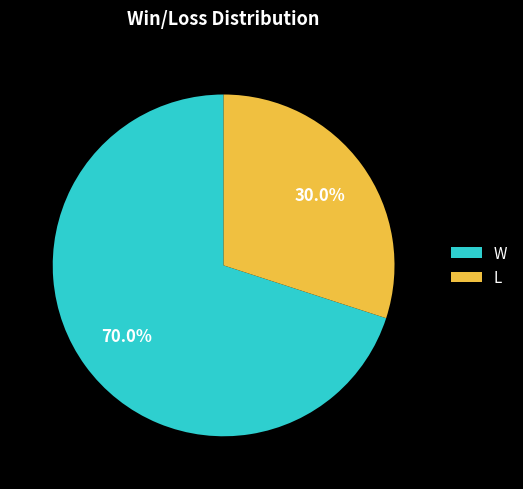

Between L and W, which is larger?

W